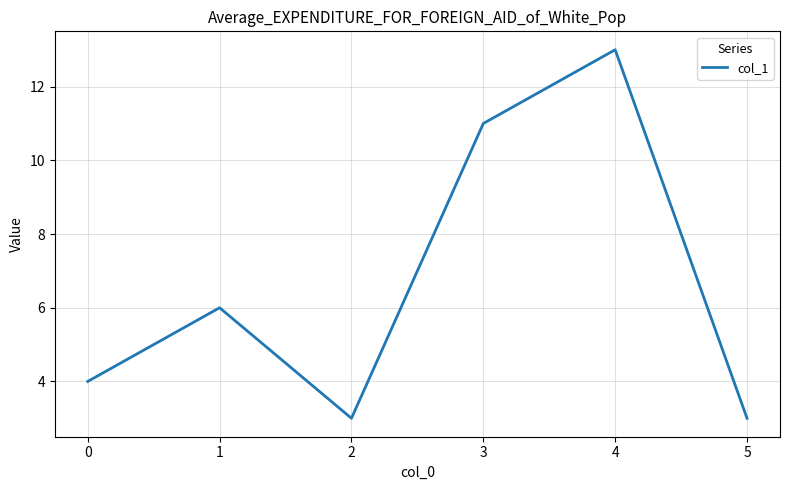

How many categories are shown in the chart?

6